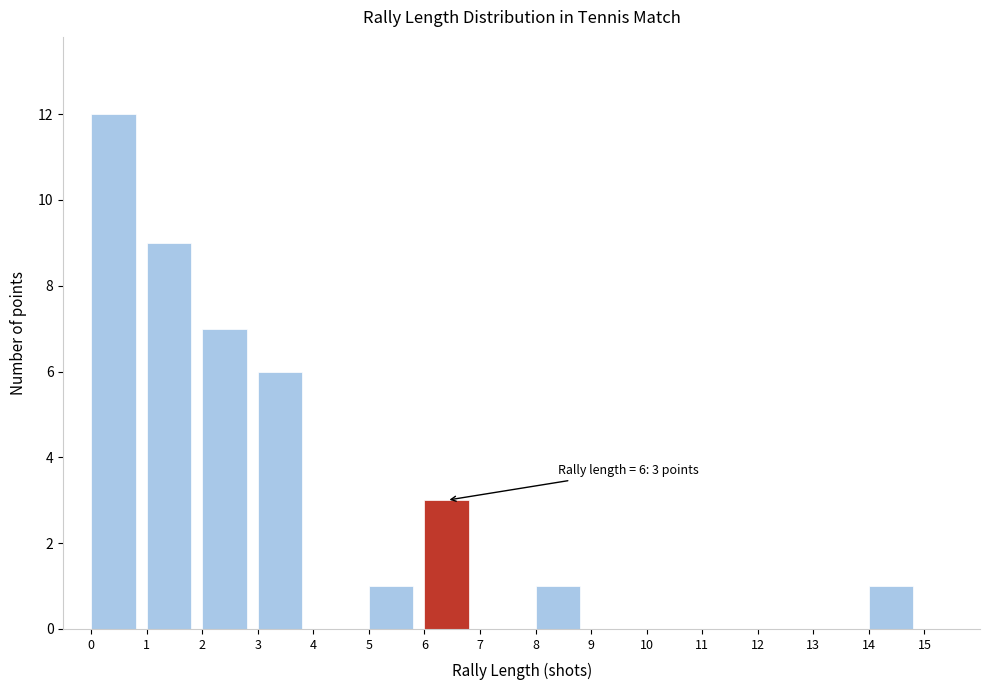

Which range on the x-axis has the tallest bar?

0 to 1